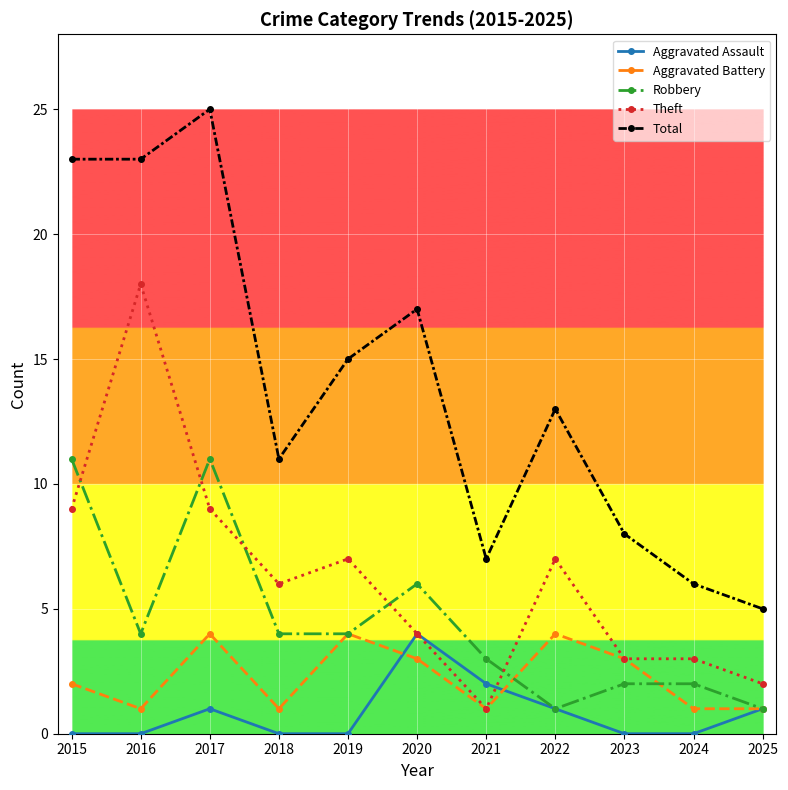

True or false: Theft and Total cross at least once.

False